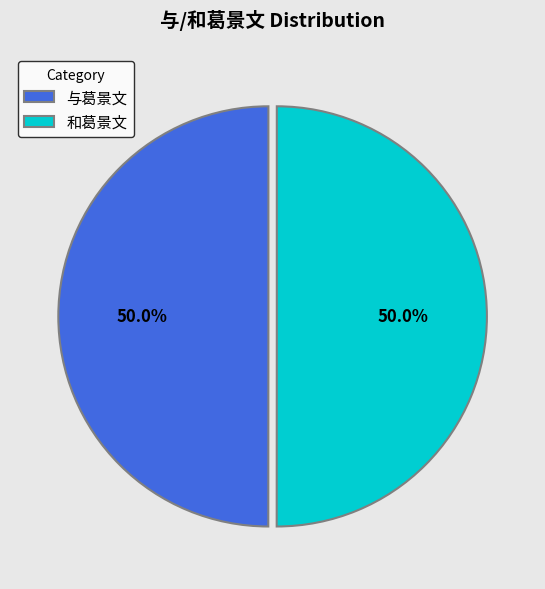

What percentage is NOT represented by 和葛景文?

50.0%